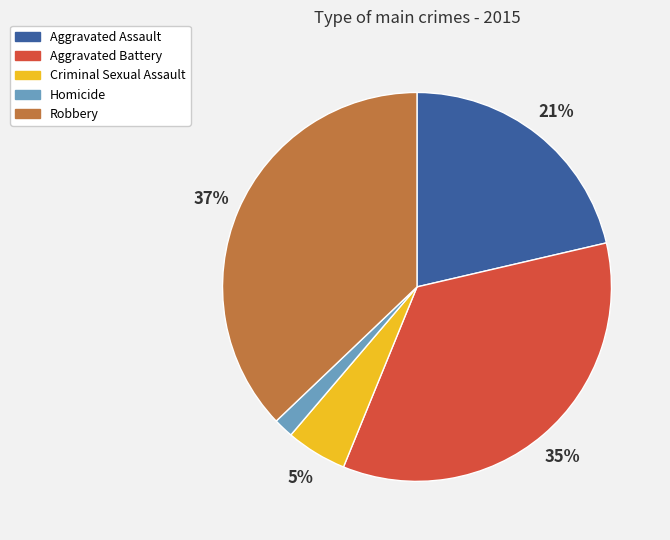

To the nearest percent, what portion does Aggravated Assault represent?

21%